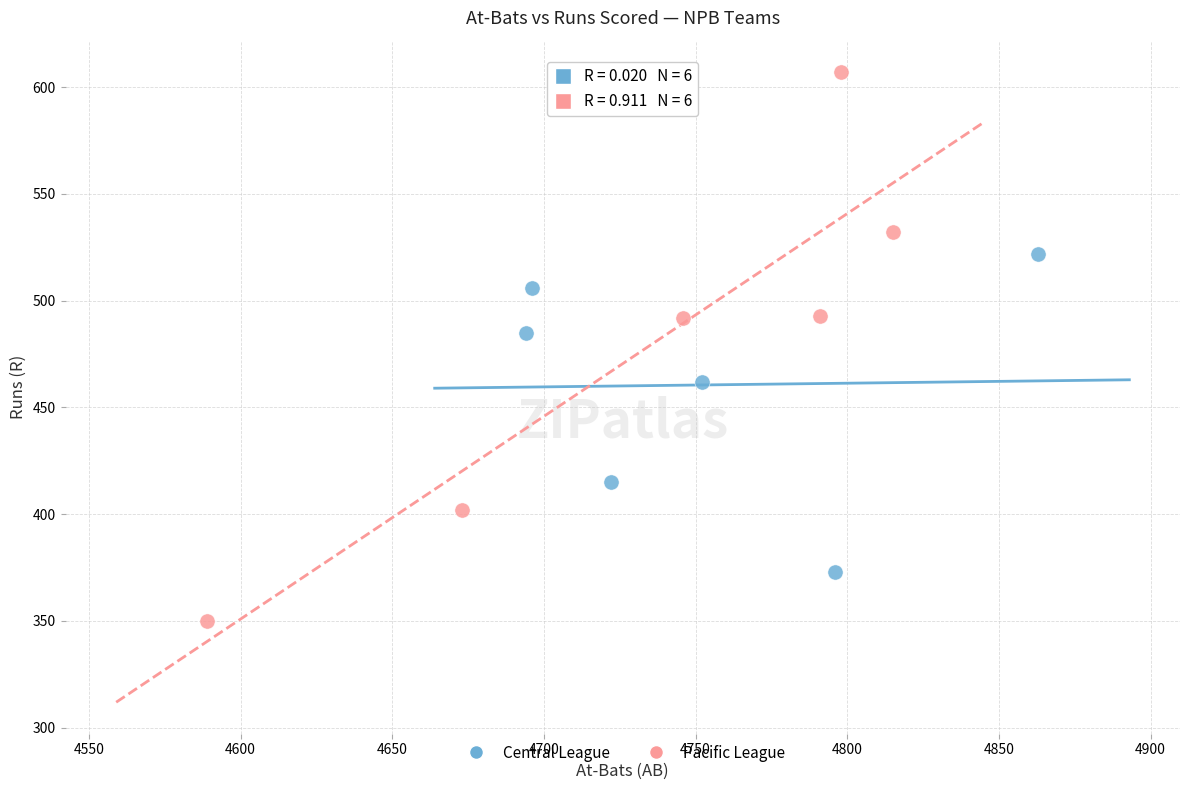

Which series contains the highest Y value?

Pacific League